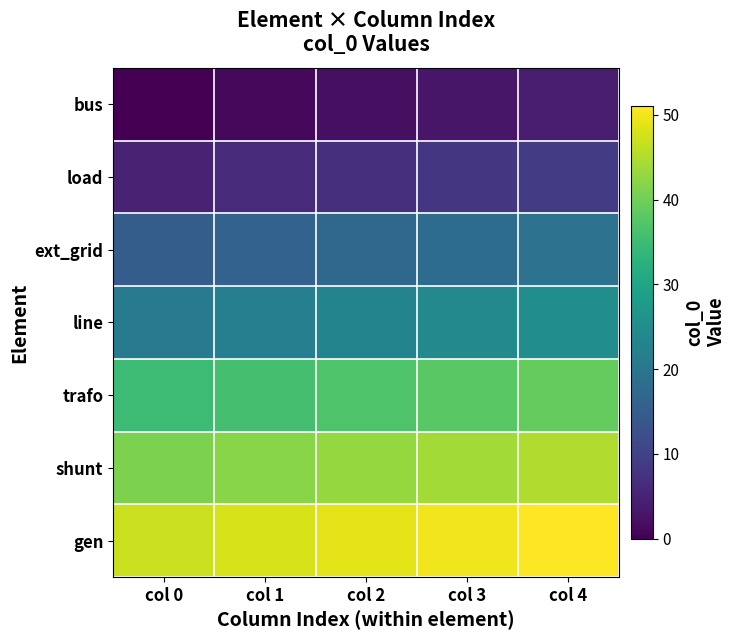

Which series has the largest total across all categories?

gen